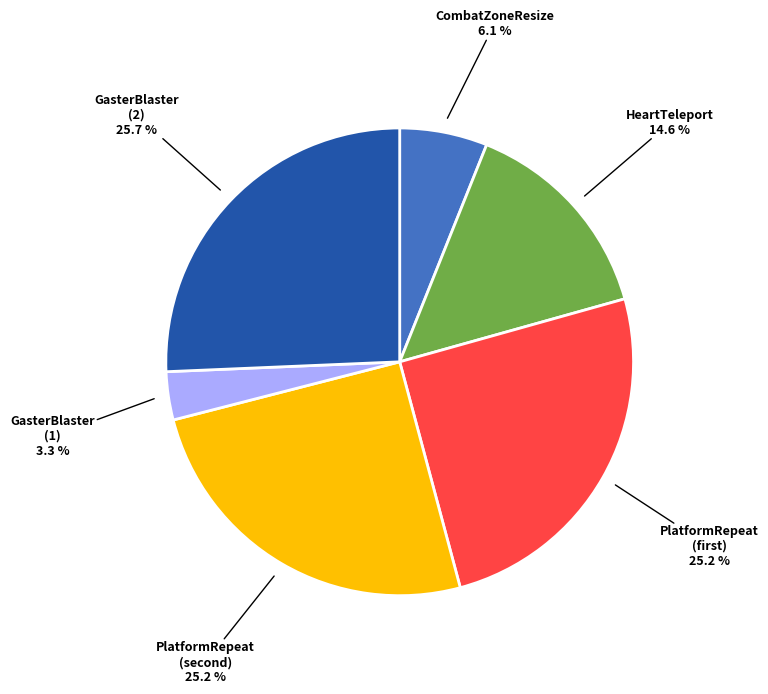

Does any single category account for the majority?

No